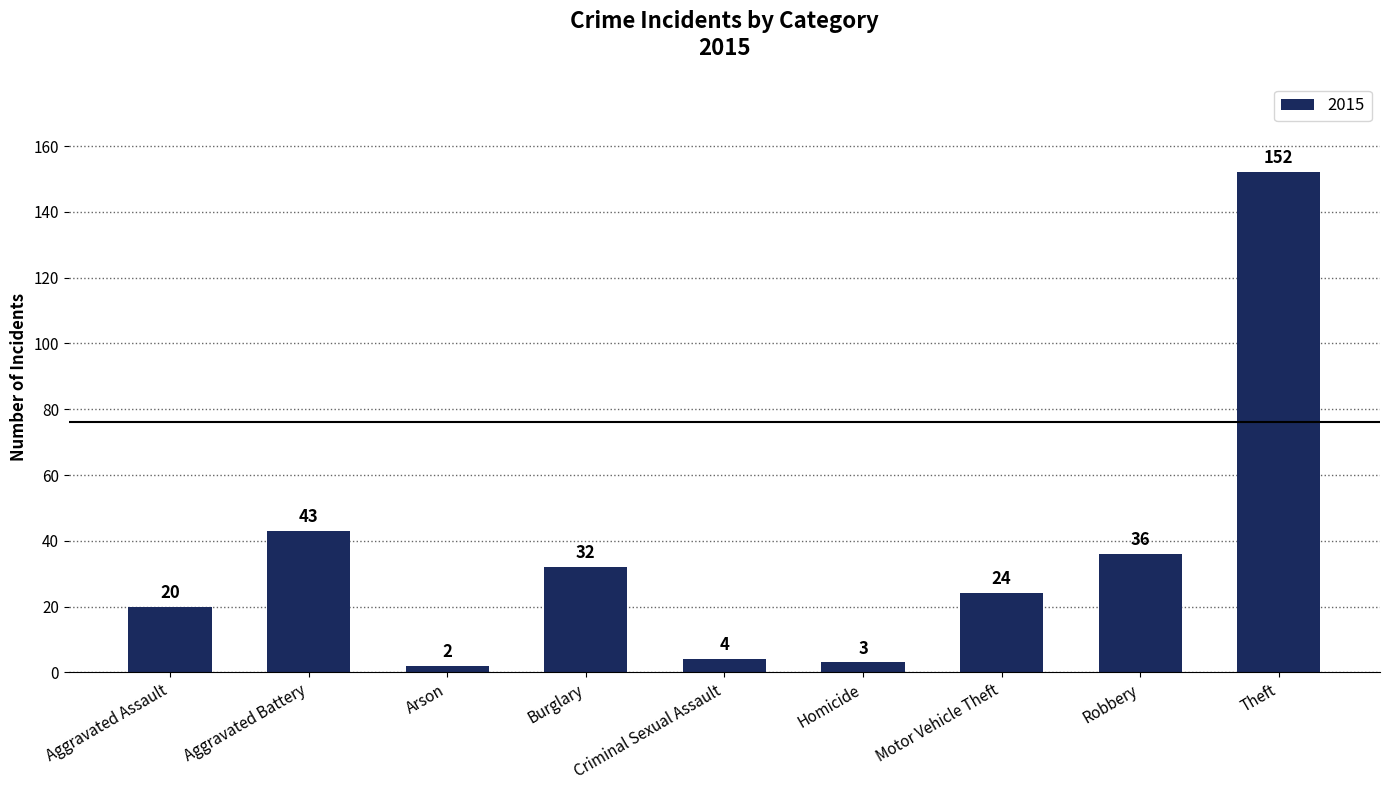

What is the ratio of the value at Aggravated Assault to the value at Aggravated Battery?

0.5